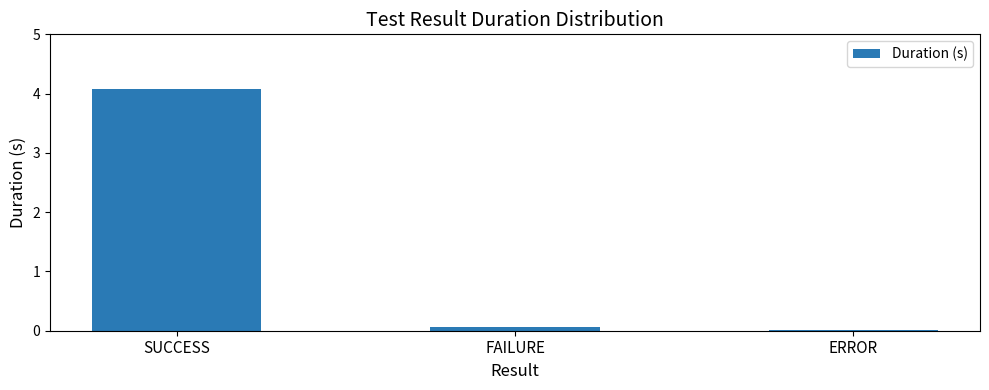

The value at SUCCESS is 2.8. True or false?

False